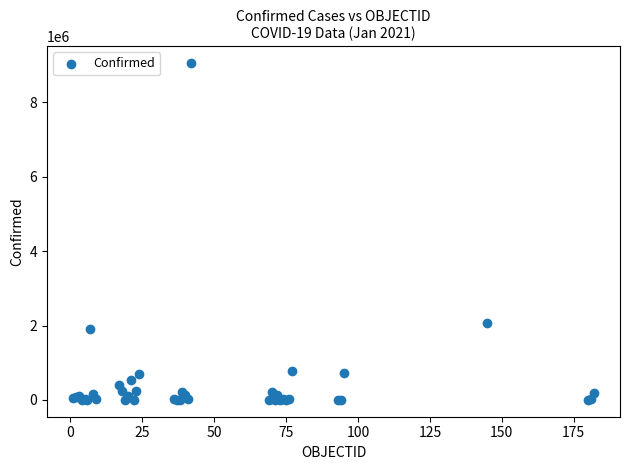

What Y value in the scatter plot is closest to 4529433?

2067575